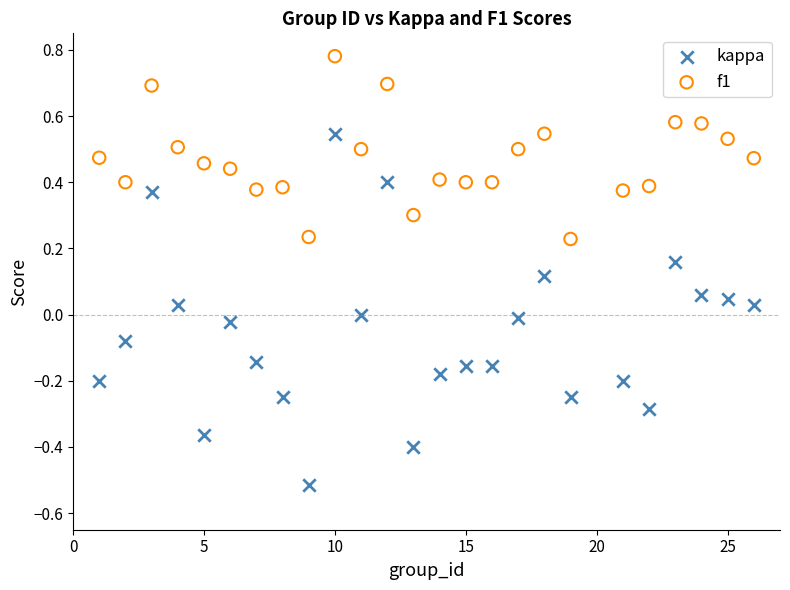

Which series has the widest spread of Y values?

kappa